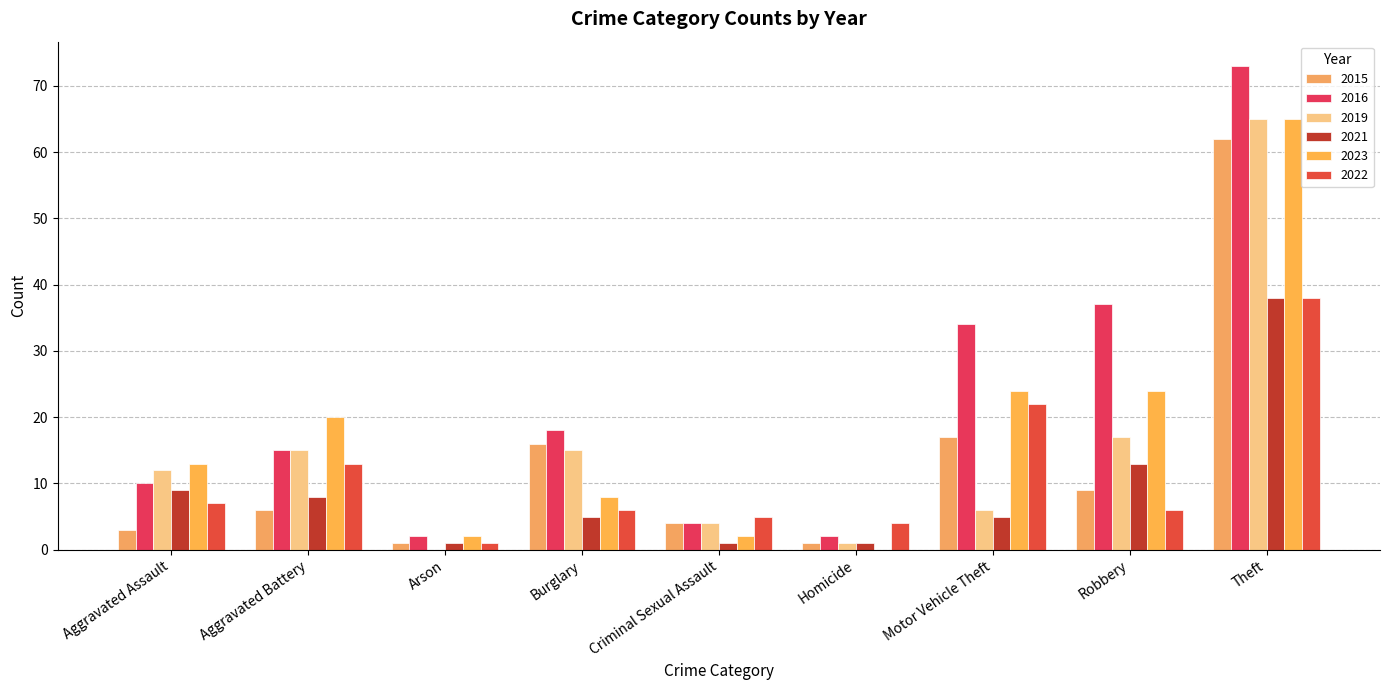

Where is 2015 nearest to the value 31?

Motor Vehicle Theft